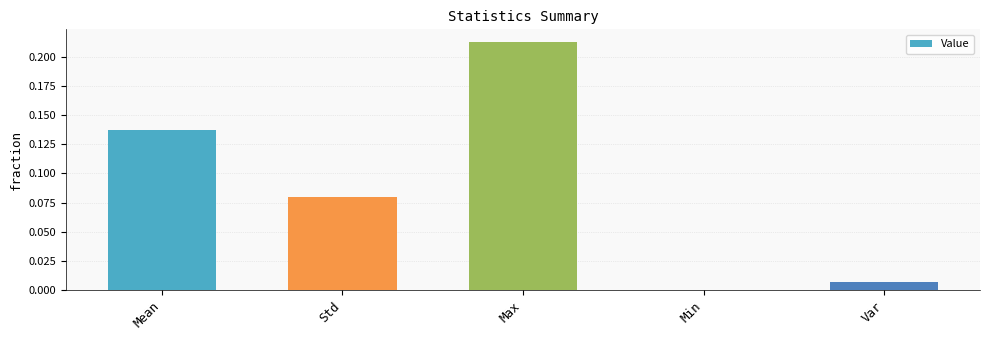

How many positive values are there?

4